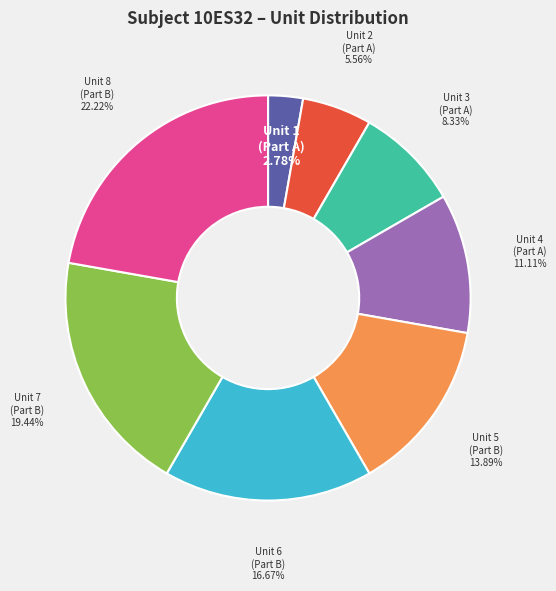

Is there a majority slice in this chart?

No